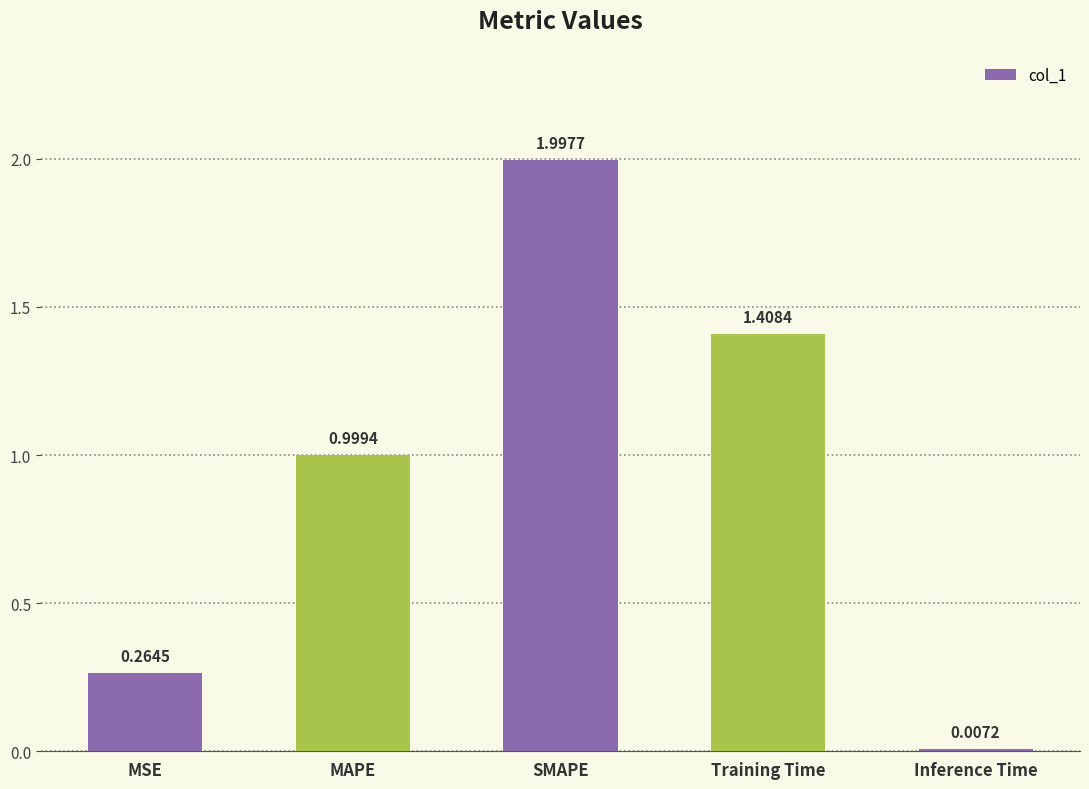

What is the greatest value displayed?

2.0